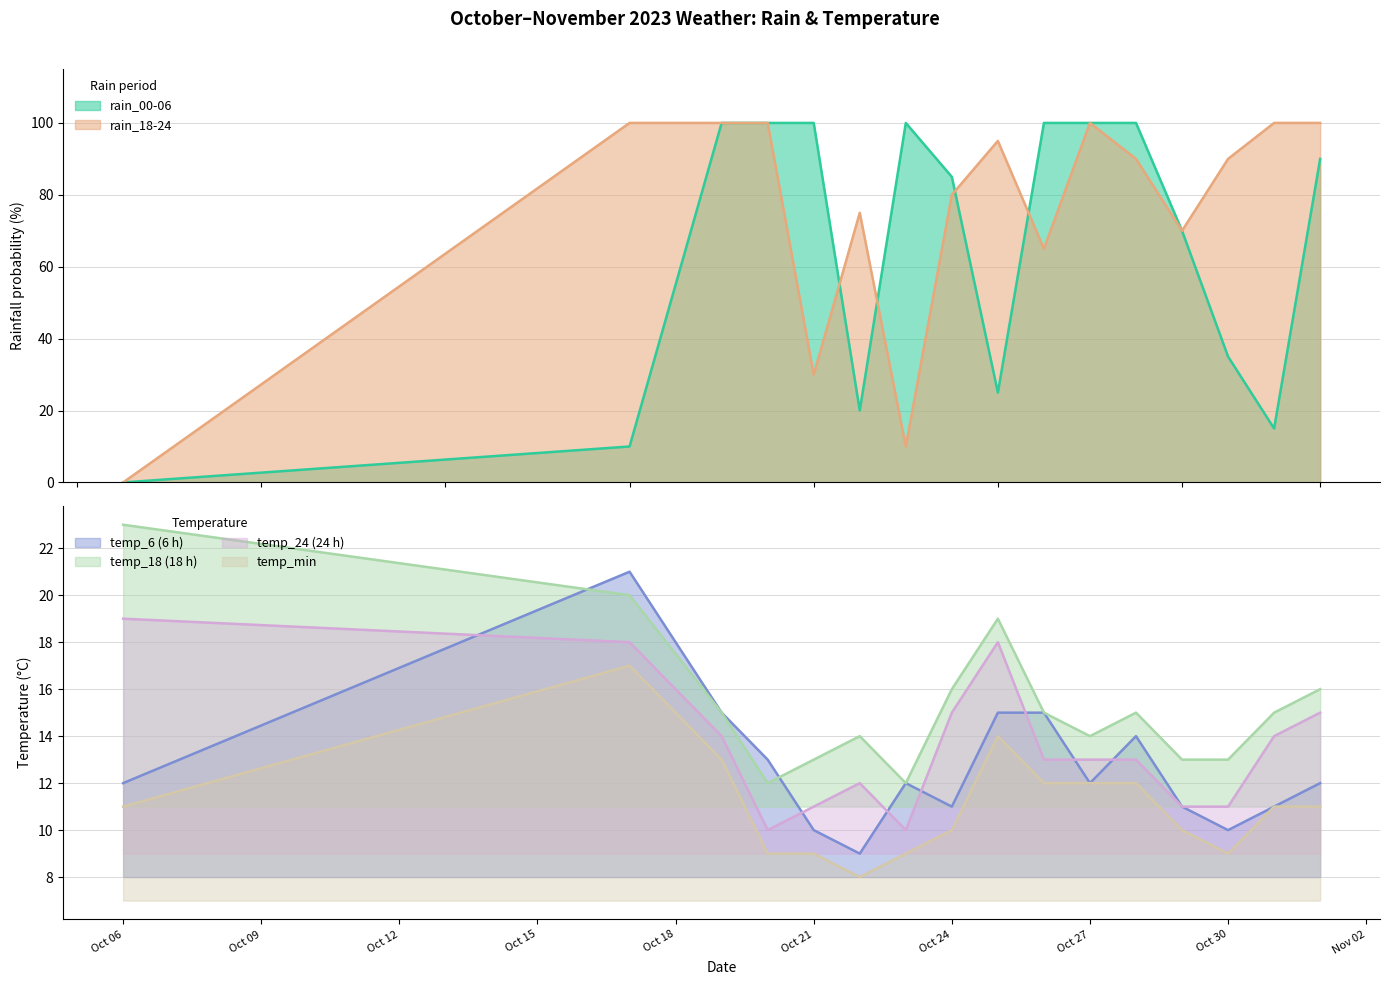

What is the total value across all series at 2023-10-23?

153